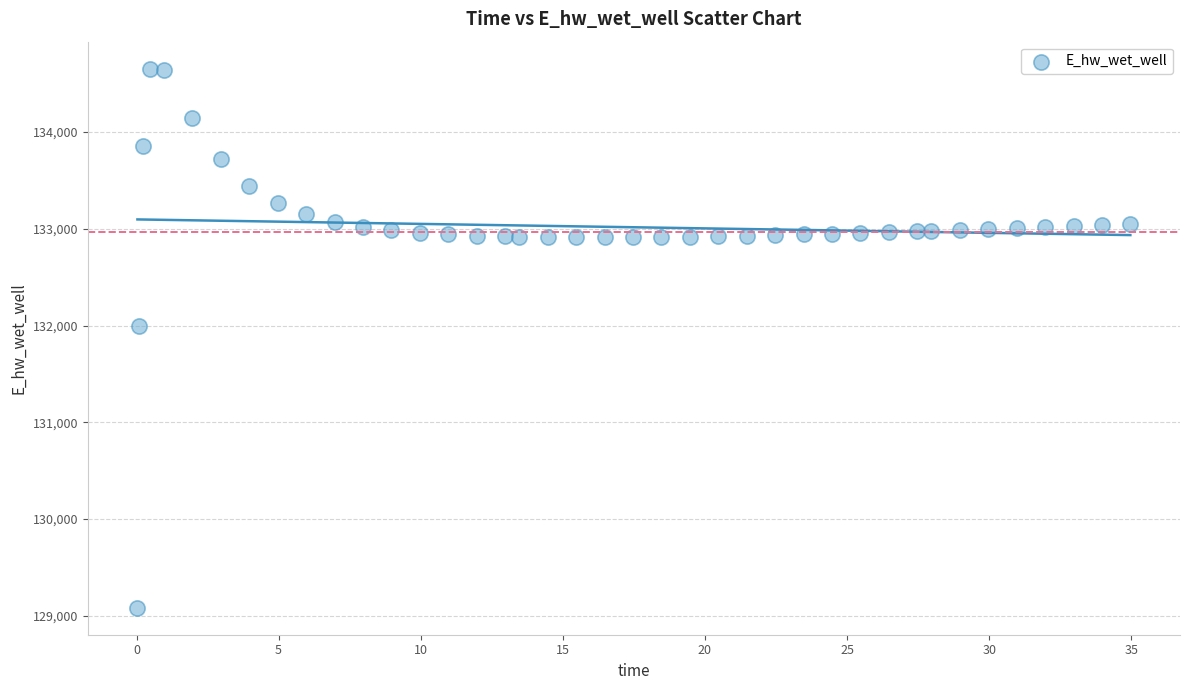

What is the range of Y values (max minus min)?

5575.6